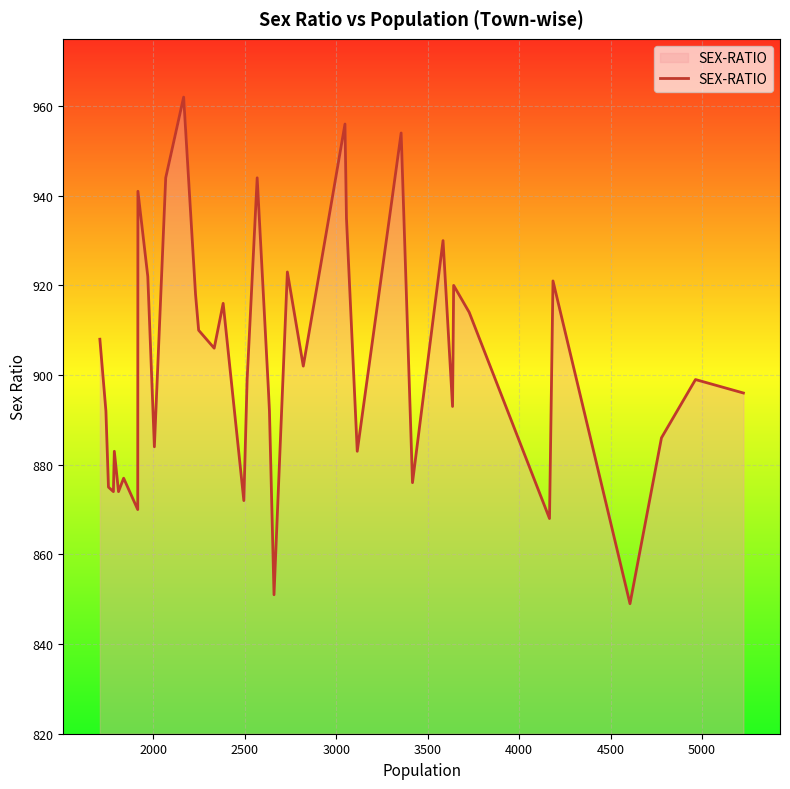

What is the difference between the maximum and minimum values?

113